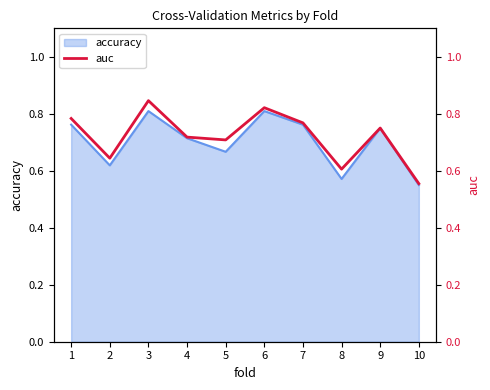

Does the chart have visible grid lines?

No